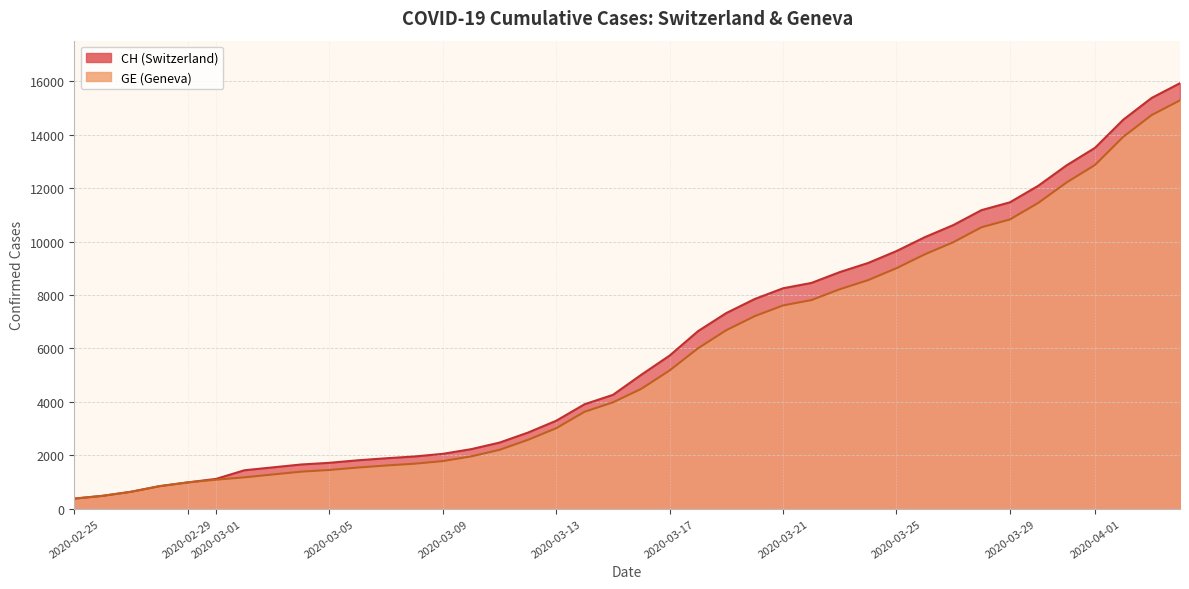

At which category is the sum across all series the highest?

2020-04-04